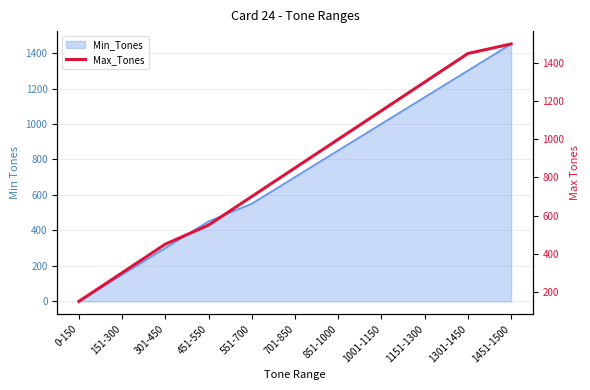

The value at 301-450 is 602. True or false?

False